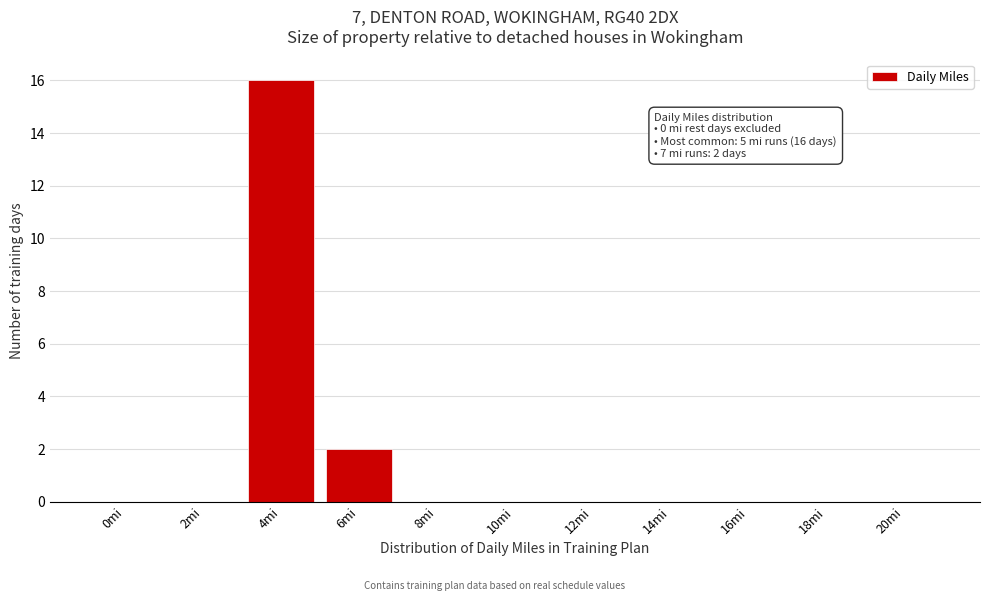

Reading left to right, transcribe all the data shown in this chart.

0mi=0	2mi=0	4mi=16	6mi=2	8mi=0	10mi=0	12mi=0	14mi=0	16mi=0	18mi=0	20mi=0